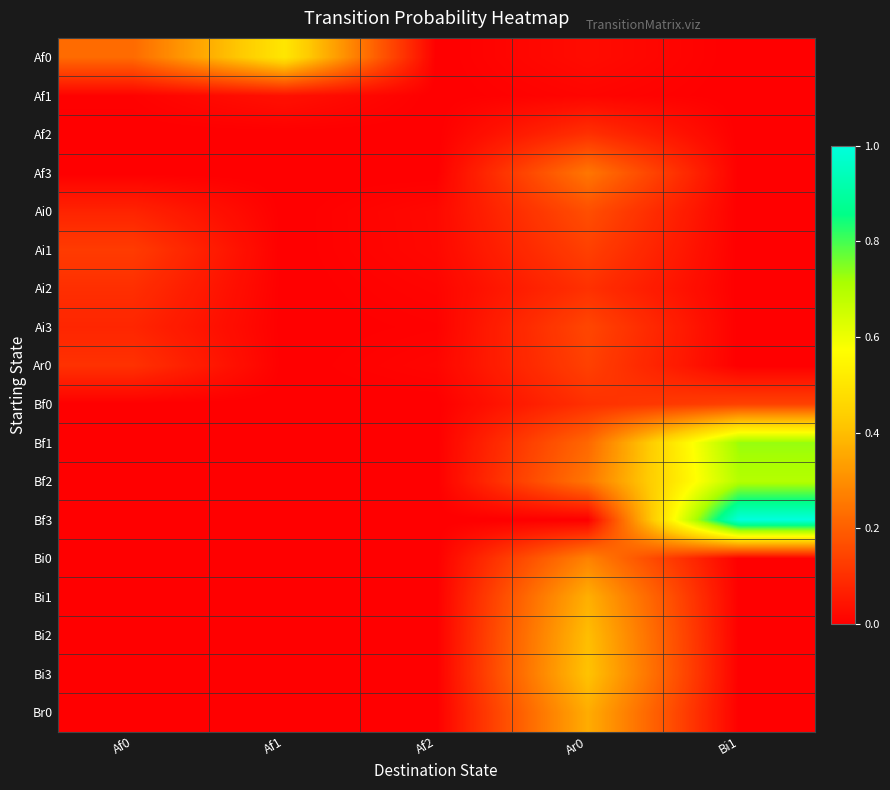

At which category is the sum across all series the highest?

Ar0